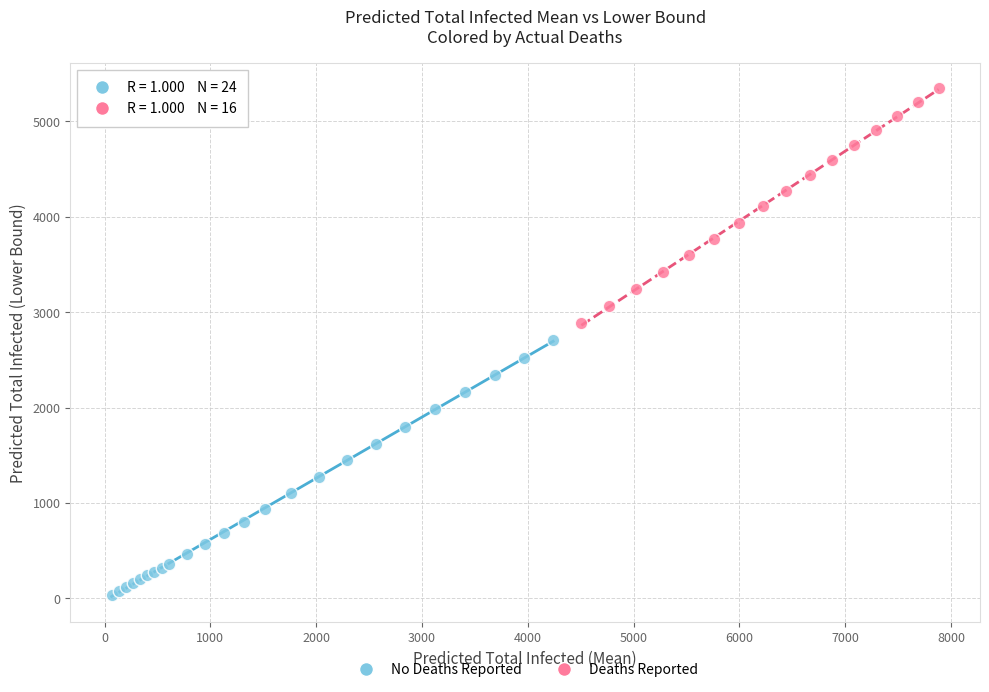

Which series reaches the minimum Y coordinate?

No Deaths Reported